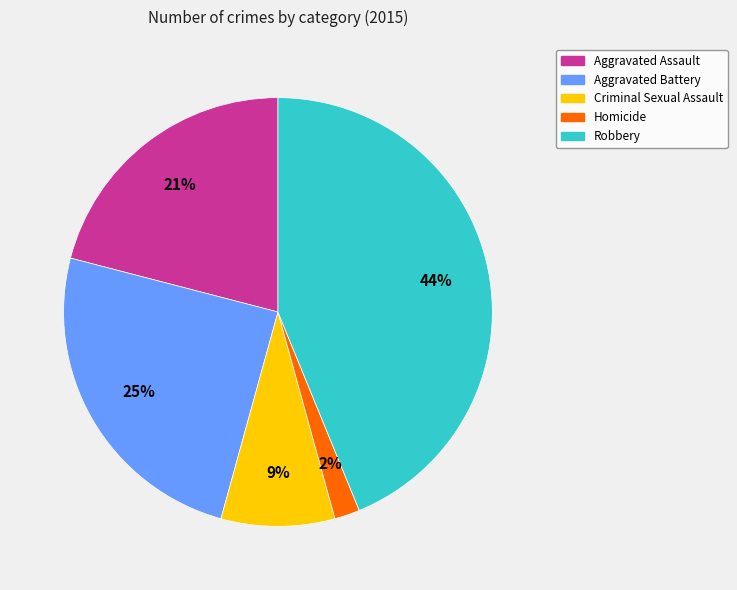

Count the number of slices in the pie.

5